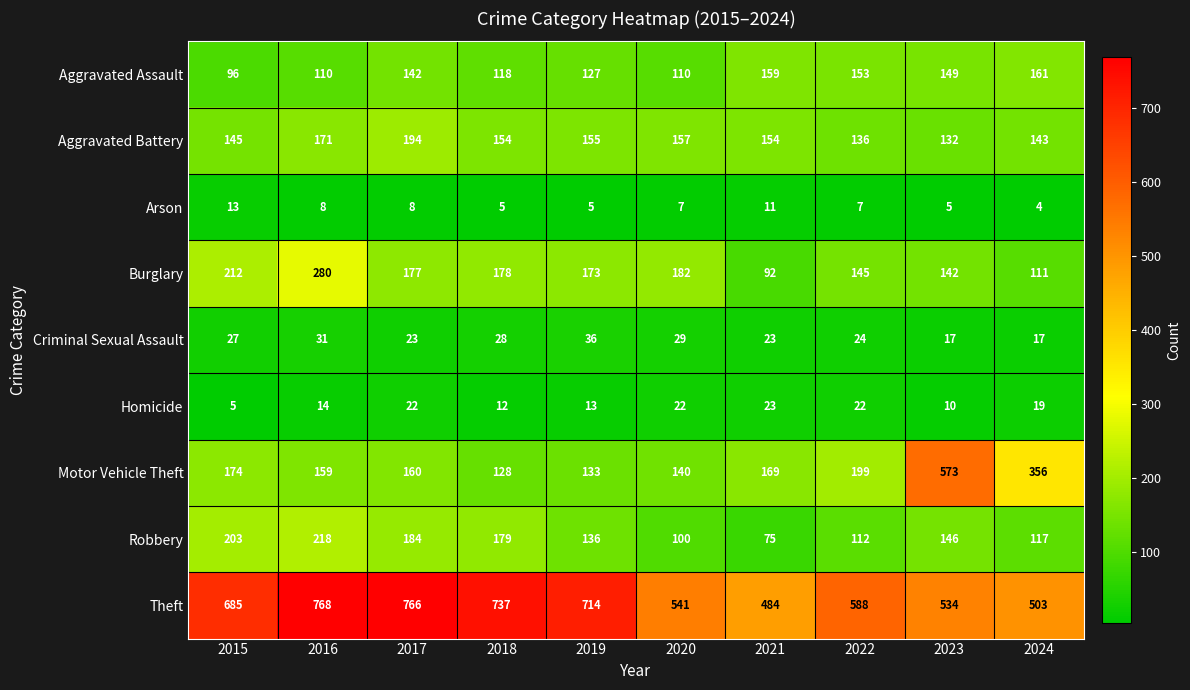

What is the average value of the Homicide series?

16